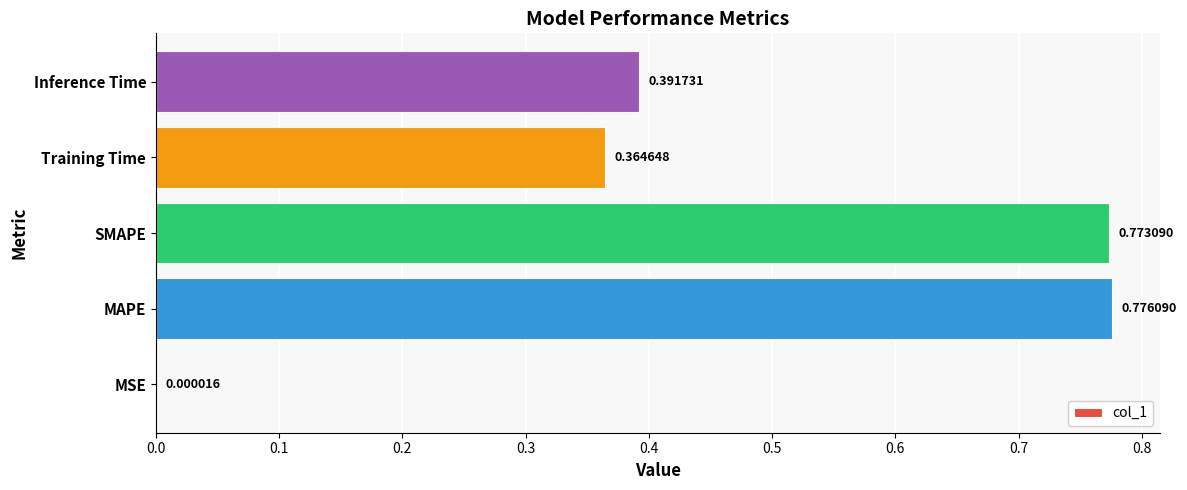

What is the sum of the values at MAPE and Inference Time?

1.2